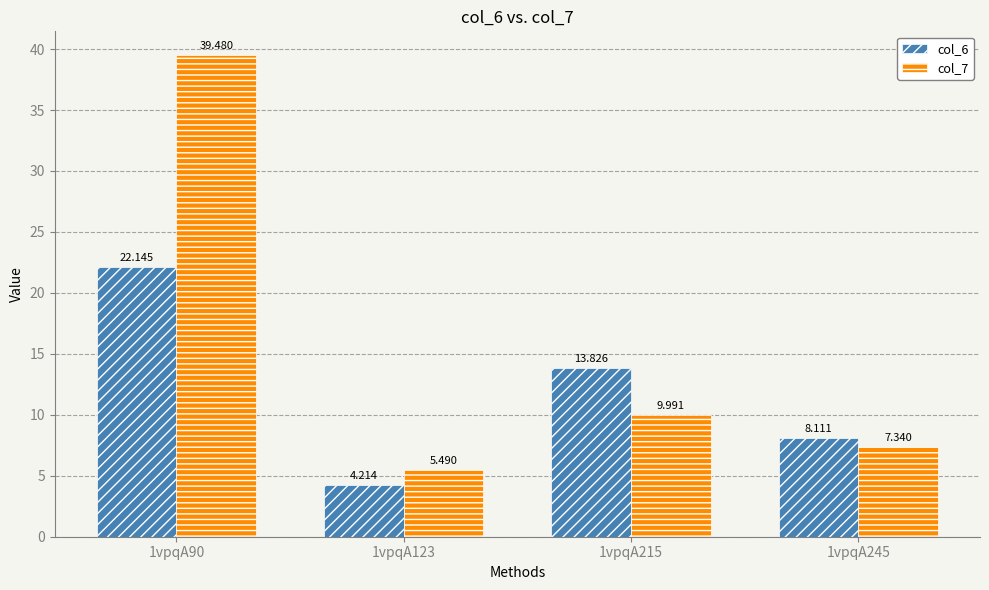

The value of col_7 at 1vpqA123 is 5.5. True or false?

True